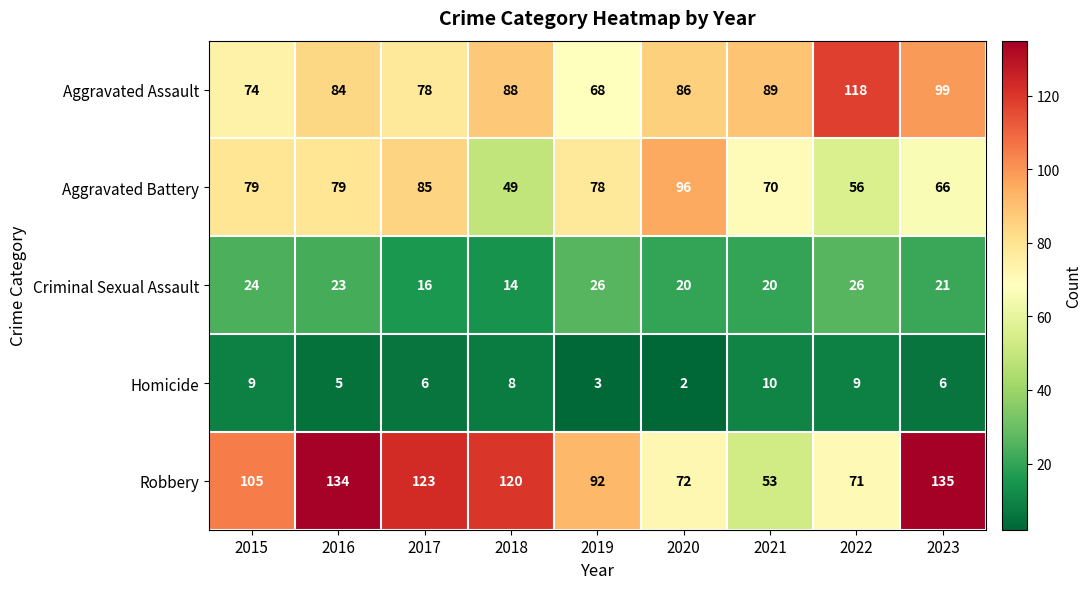

True or false: Robbery has a value of 135 at 2023.

True